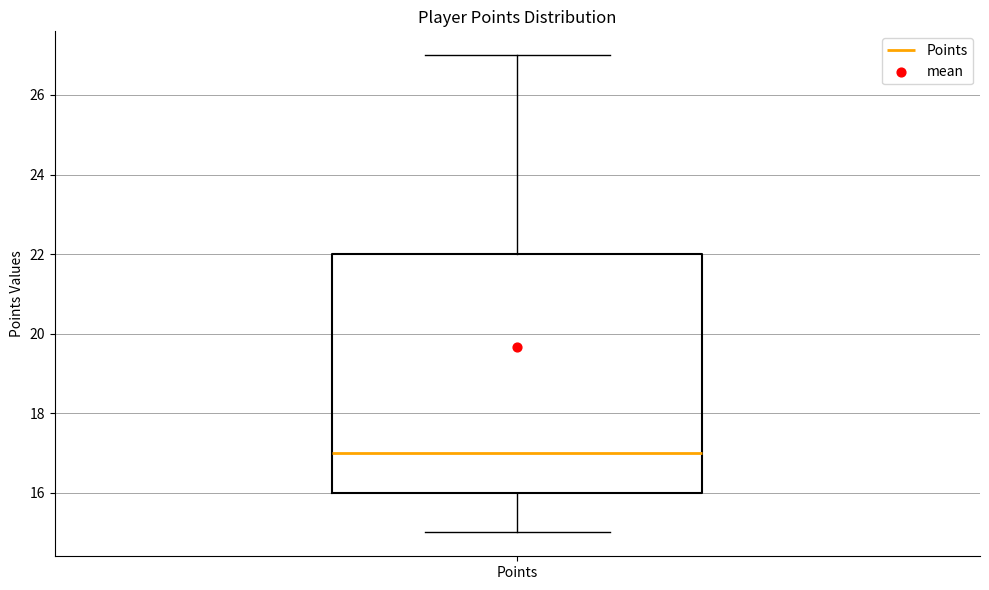

Where does the lower whisker of the box for Points end on the y-axis? The values are not printed on the chart, so give them approximately, as read against the axis.

15